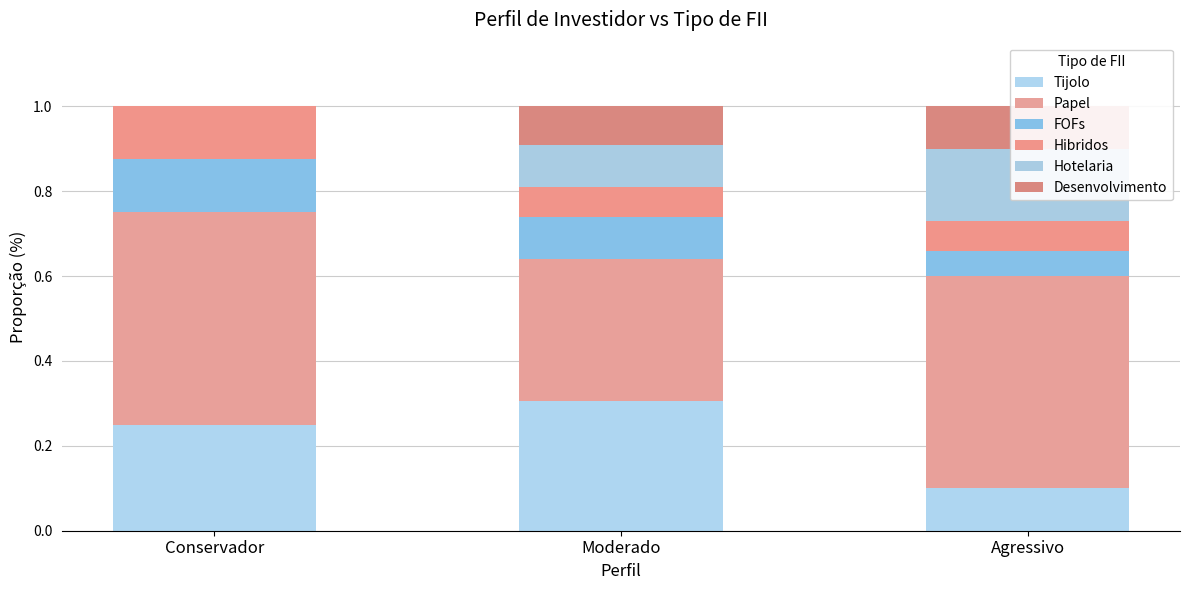

Between Agressivo and Conservador, which is larger?

Conservador